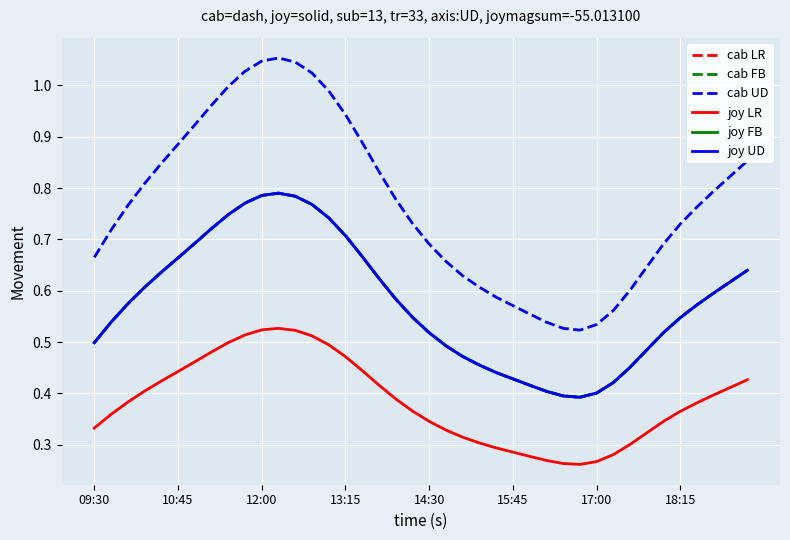

Is this an area chart (filled region under the line)?

No